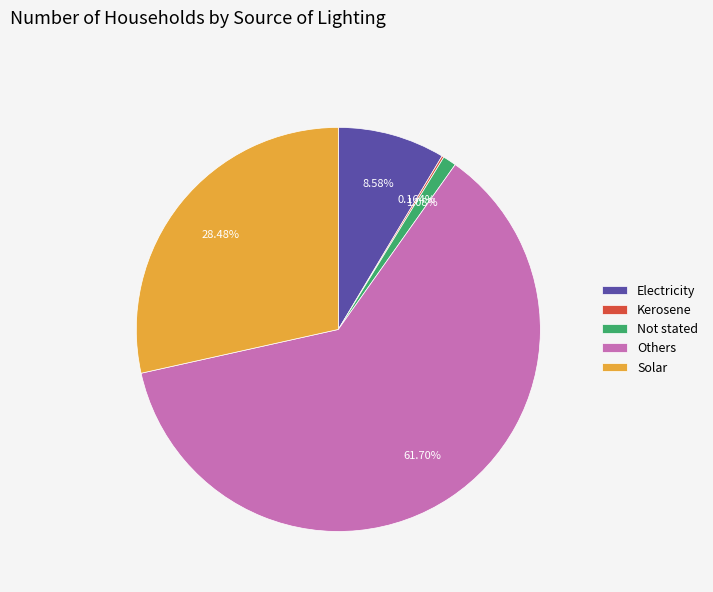

Which category has the biggest portion of the pie?

Others